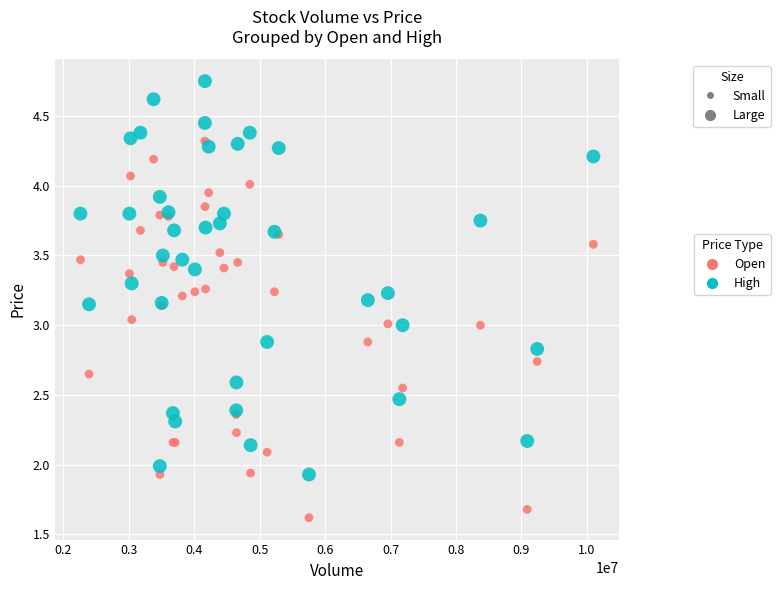

What are all the series names shown in the legend?

Open, High